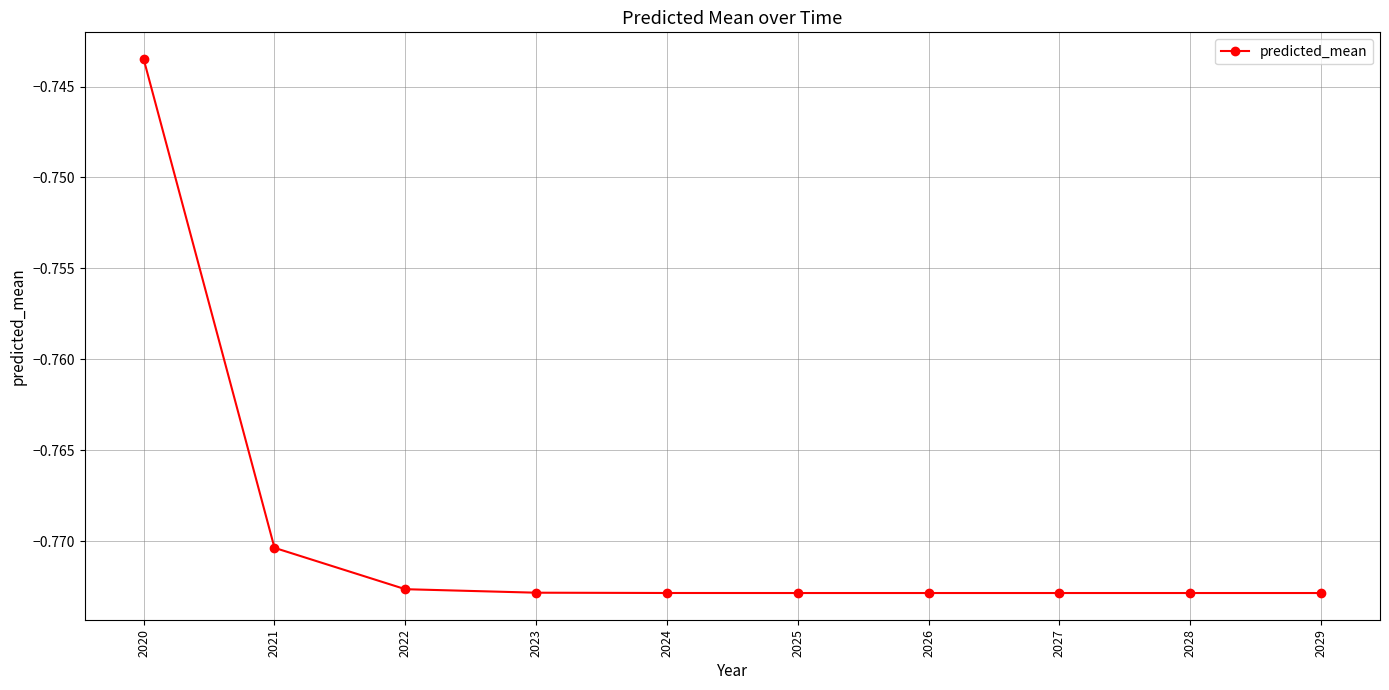

The chart shows a value of -1.4 at 2025. True or false?

False